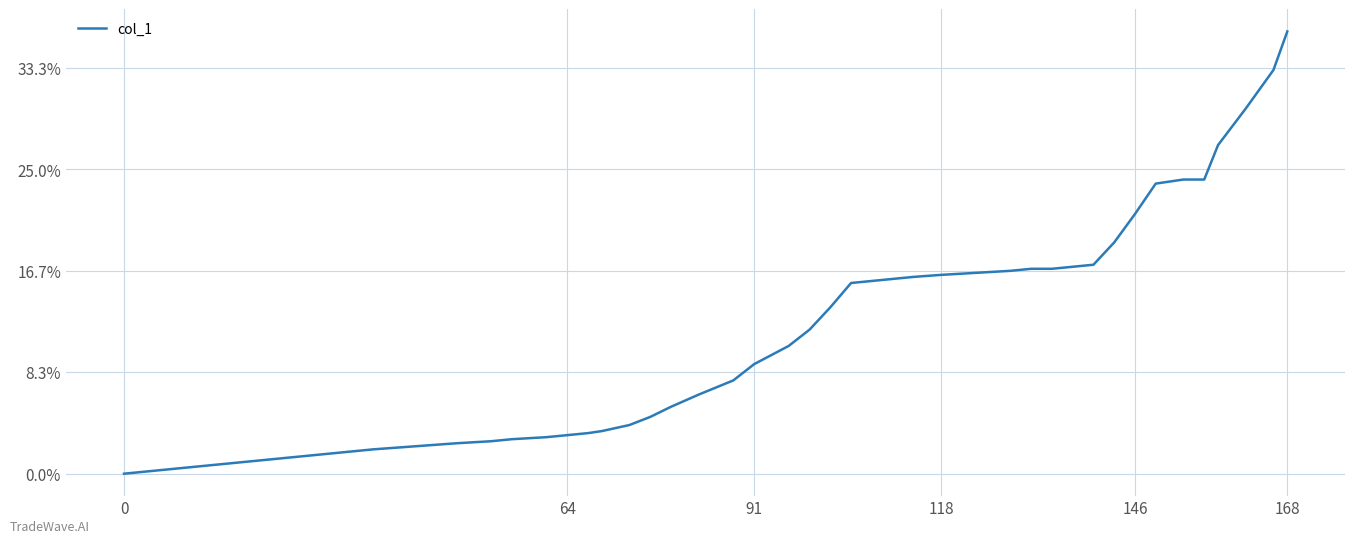

Reading right to left, extract all data points from this chart.

2.2	2.0	1.8	1.6	1.4	1.4	1.4	1.3	1.1	1.0	1.0	1.0	1.0	1.0	1.0	1.0	1.0	1.0	0.9	0.9	0.8	0.7	0.6	0.5	0.5	0.4	0.3	0.3	0.2	0.2	0.2	0.2	0.2	0.2	0.2	0.1	0.1	0.1	0.1	0.0